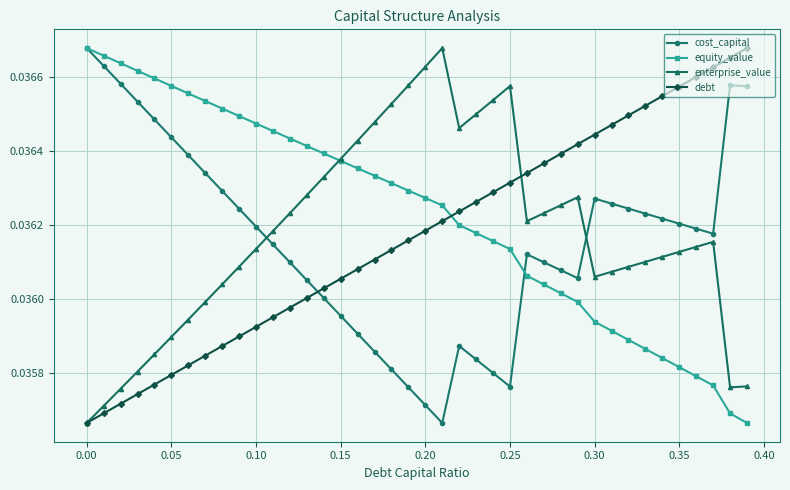

Which series has the largest total across all categories?

equity_value